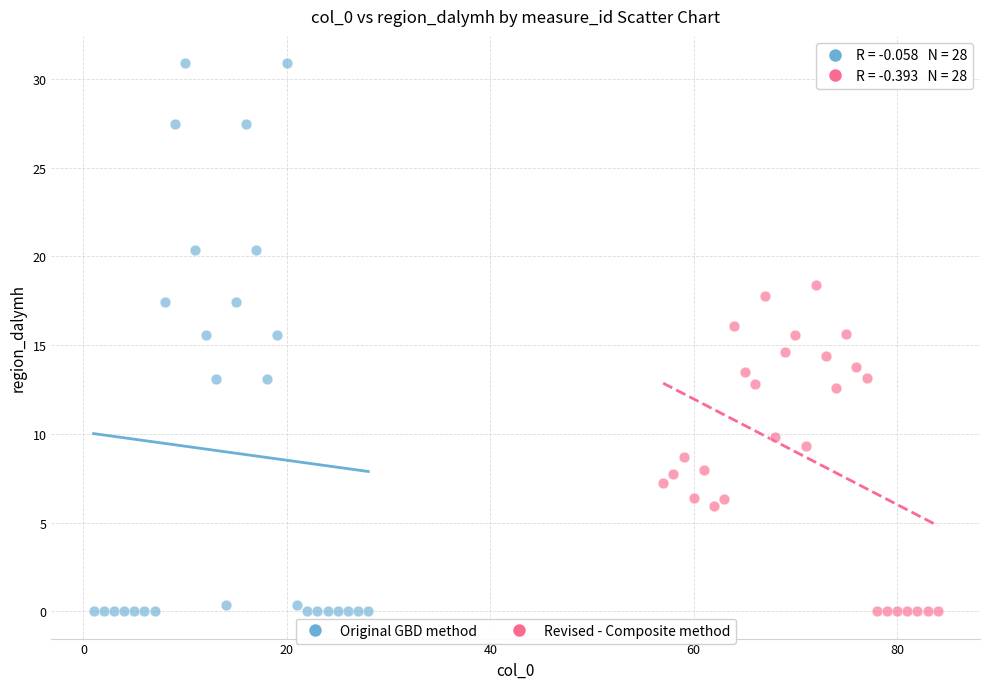

Which series reaches the maximum Y coordinate?

Original GBD method